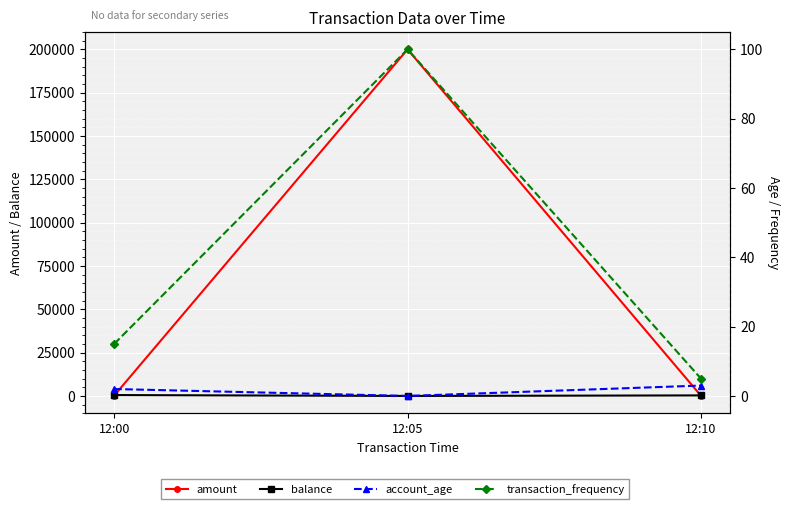

What value does the account_age series have at 12:00?

2